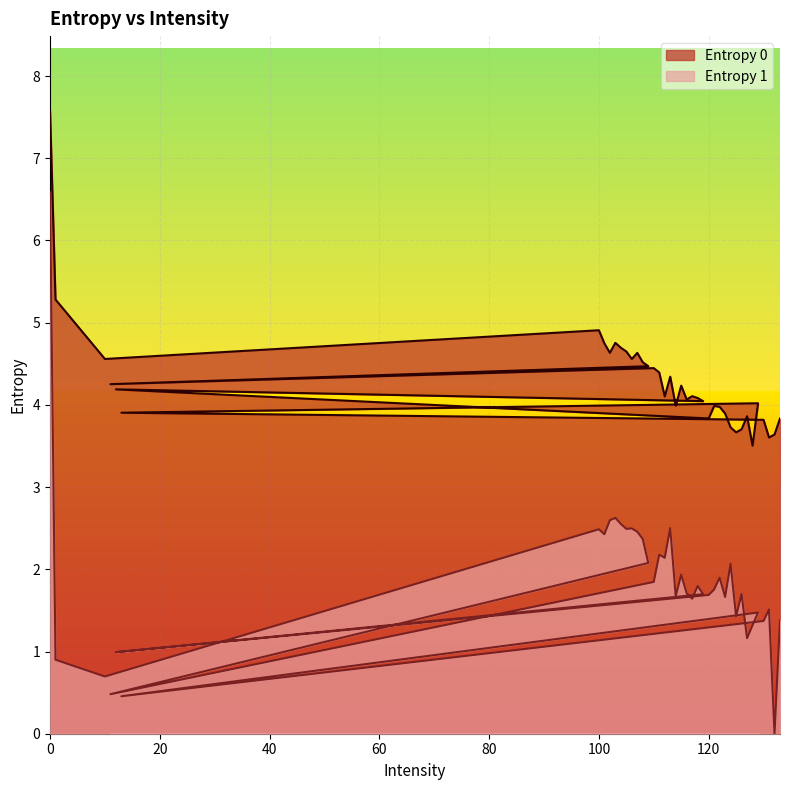

What position from the right is 10?

38